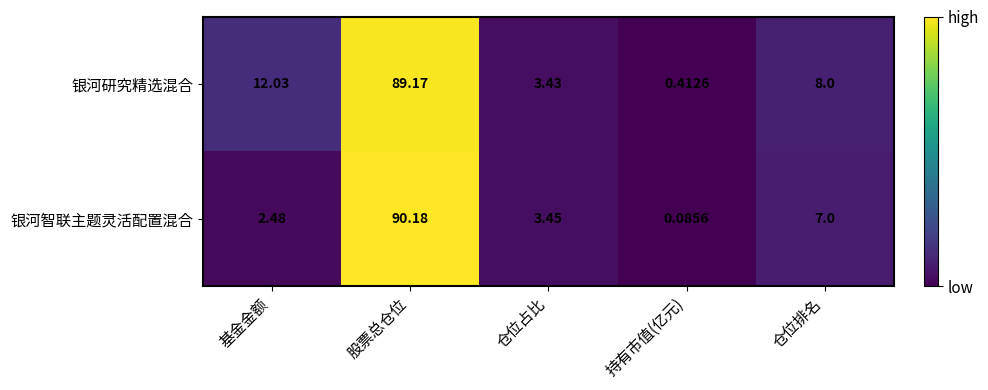

Which label corresponds to the smallest value in the chart?

持有市值(亿元)